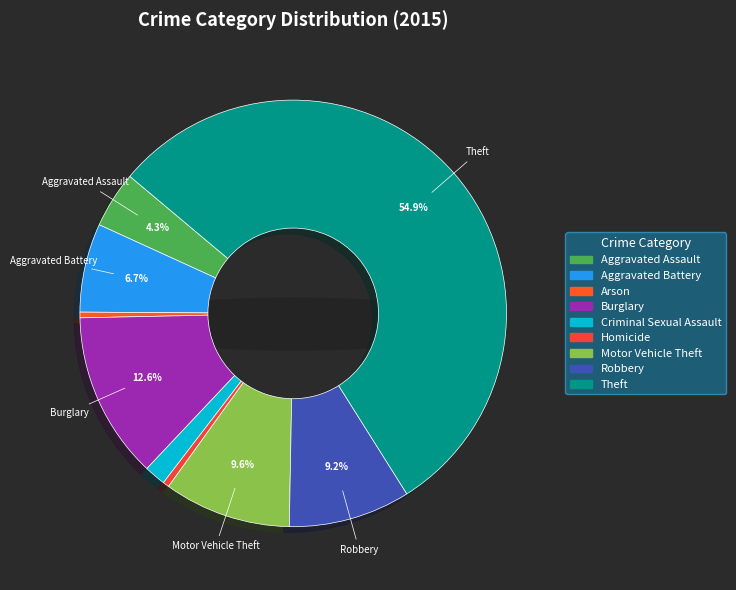

To the nearest percent, what is the average slice percentage?

11%